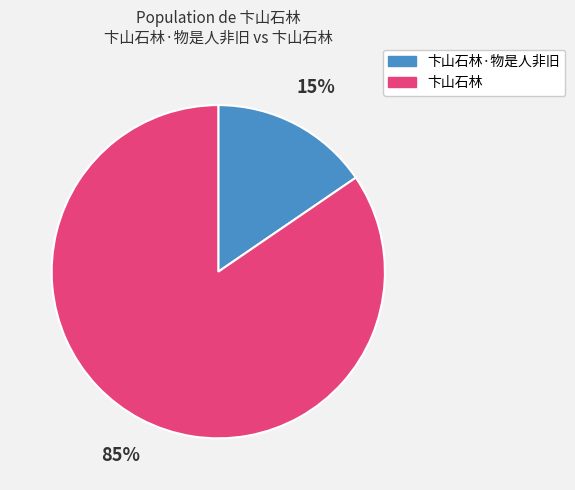

To the nearest percent, what is the combined percentage of 卞山石林·物是人非旧 and 卞山石林?

100%